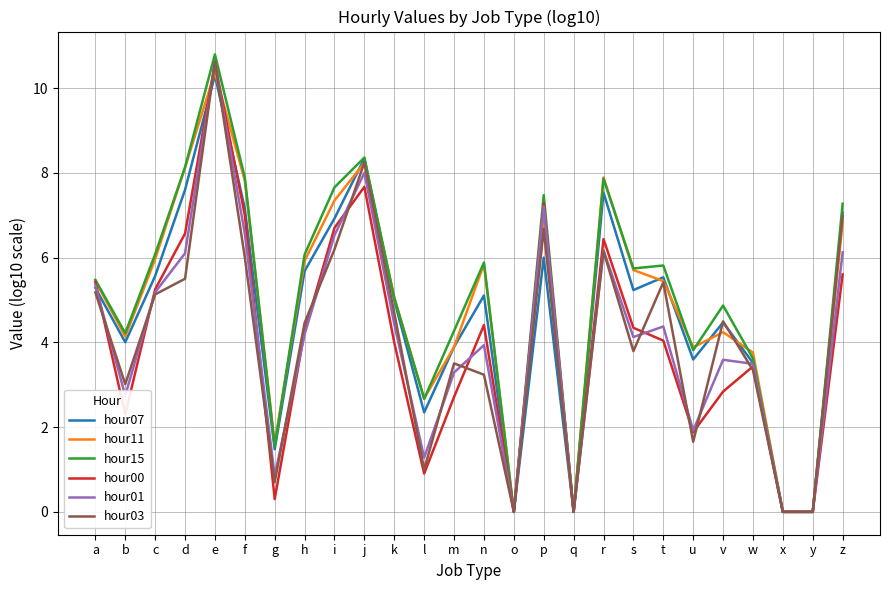

Which series has the largest range (max minus min)?

hour15